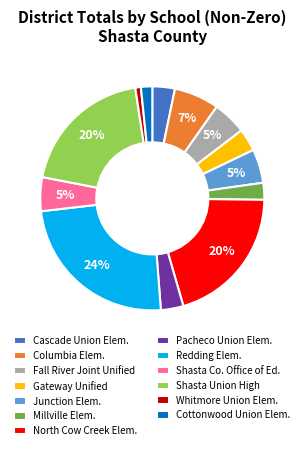

What is the smallest slice in the pie chart?

Whitmore Union Elem.